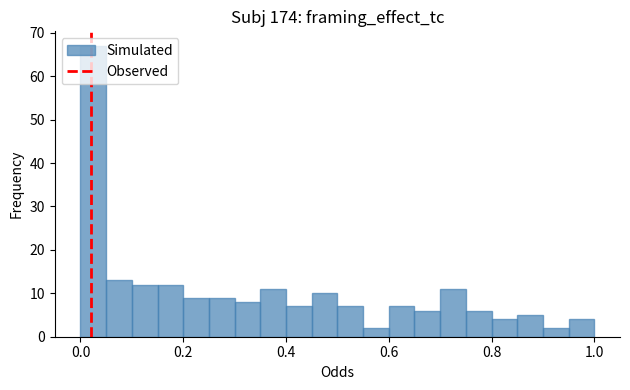

Around what value on the x-axis is the tallest bar? Give the approximate position of its centre, as read against the axis.

0.02